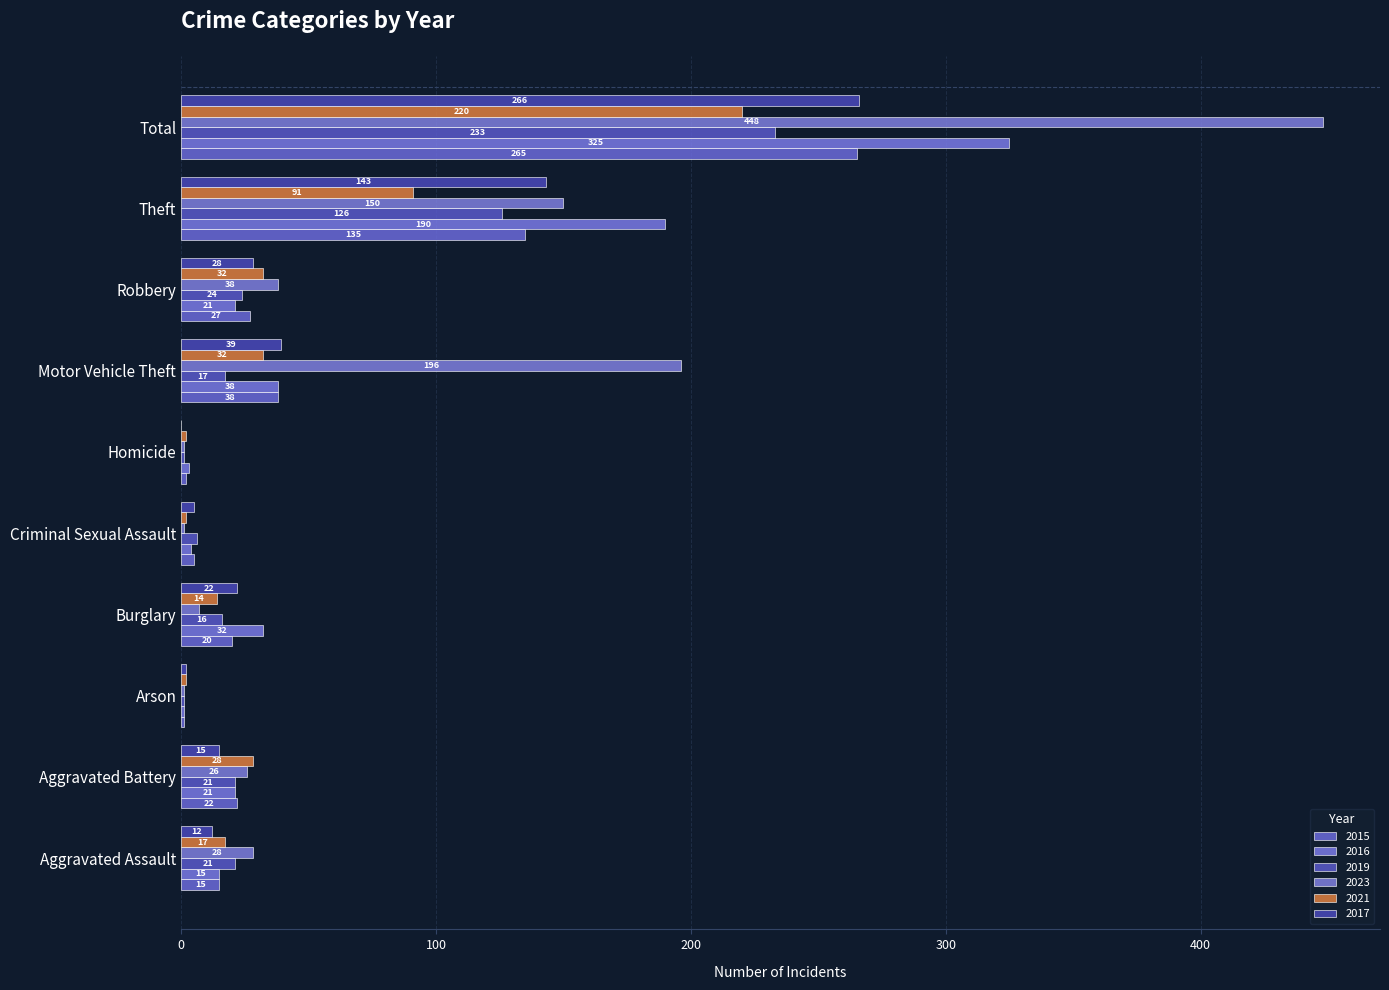

Count the number of categories in the chart.

10